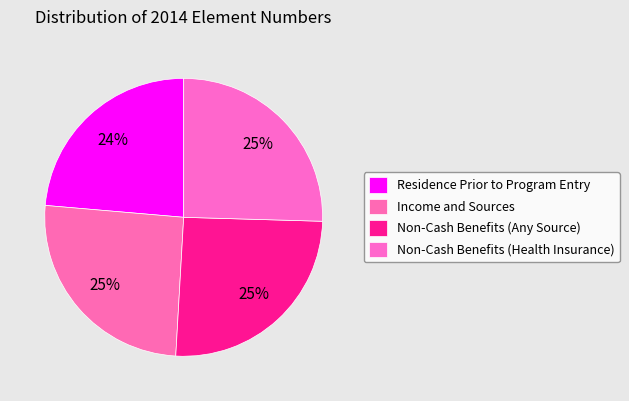

Is the sum of Income and Sources and Non-Cash Benefits (Any Source) greater than half?

Yes